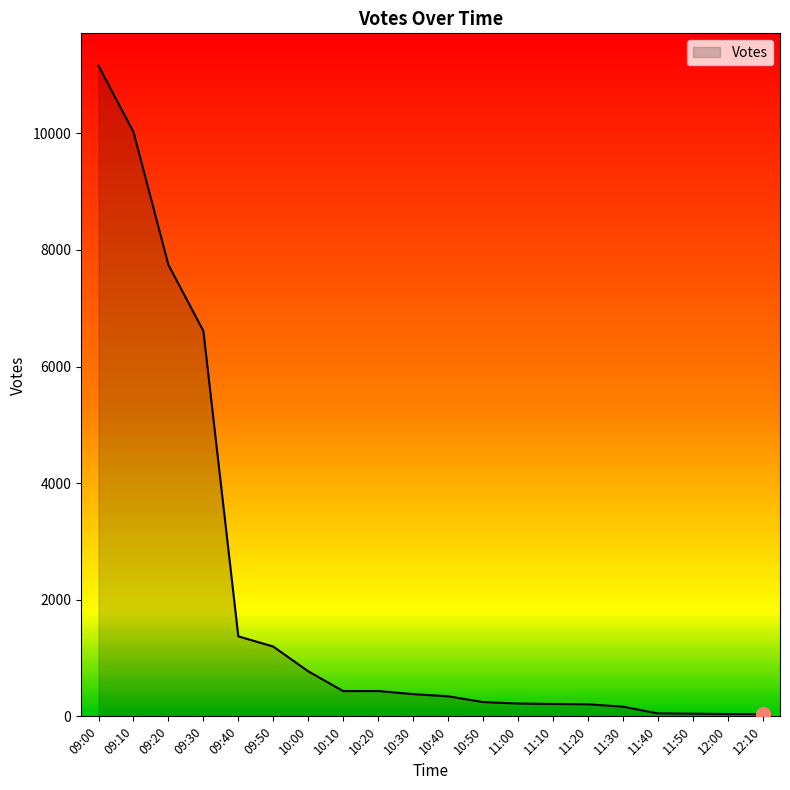

Is it true that the value at 09:20 is 5217?

False